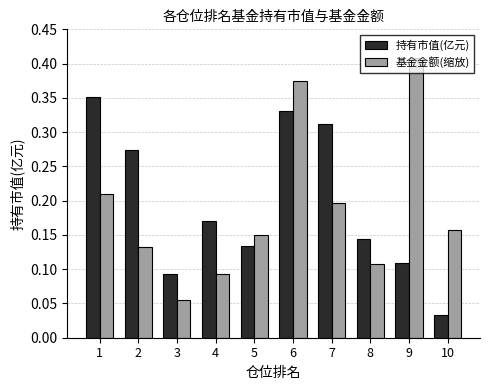

What is the sum of all 持有市值(亿元) values?

2.0